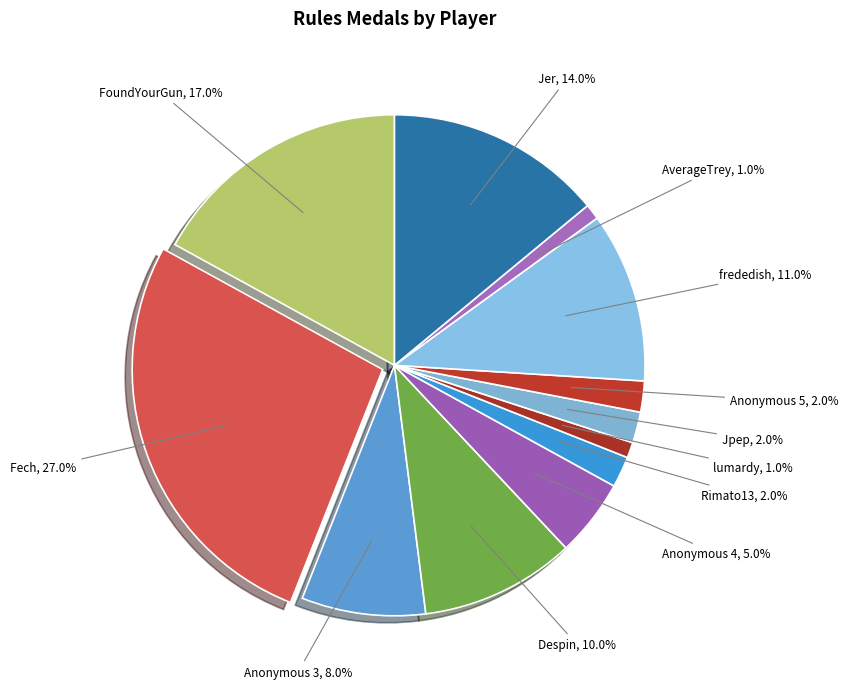

To the nearest percent, what is the average slice percentage?

8%